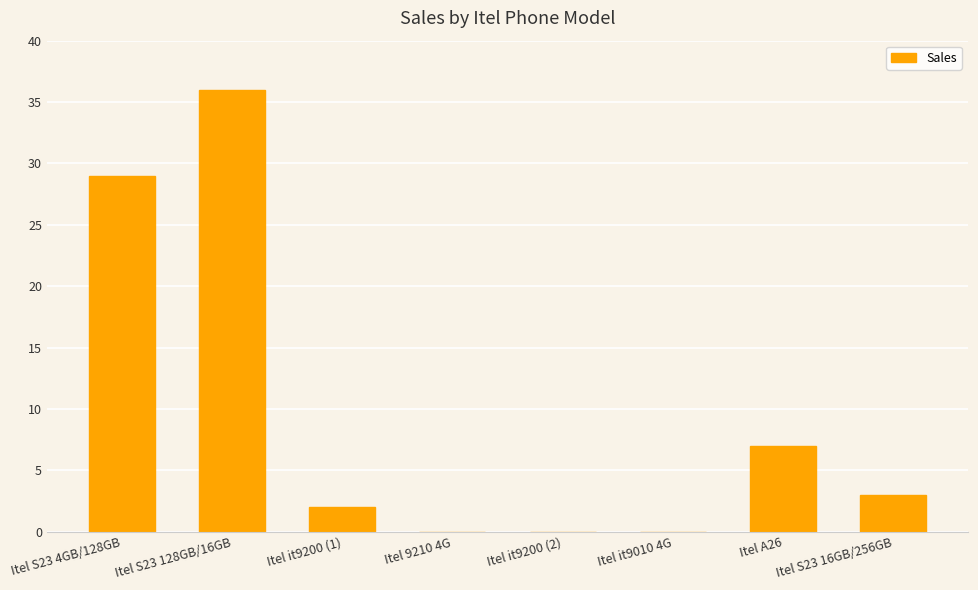

Between Itel S23 128GB/16GB and Itel A26, which is larger?

Itel S23 128GB/16GB